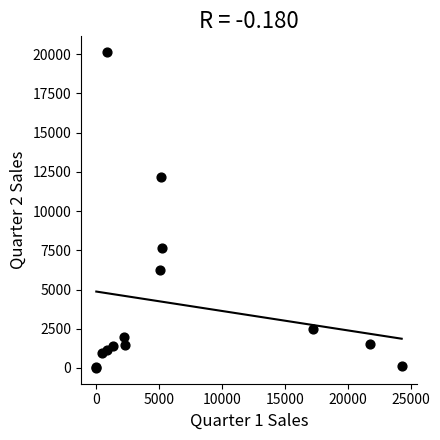

What Y value in the scatter plot is closest to 10063?

12156.6